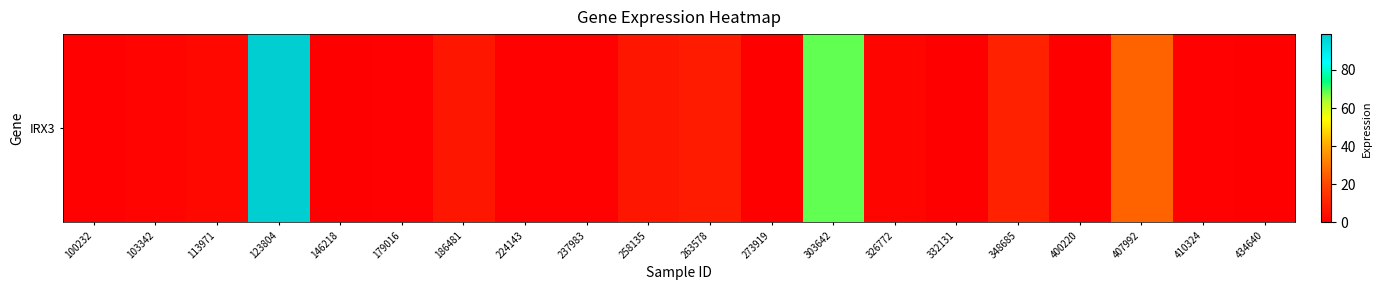

Where is the data nearest to the value 49?

303642